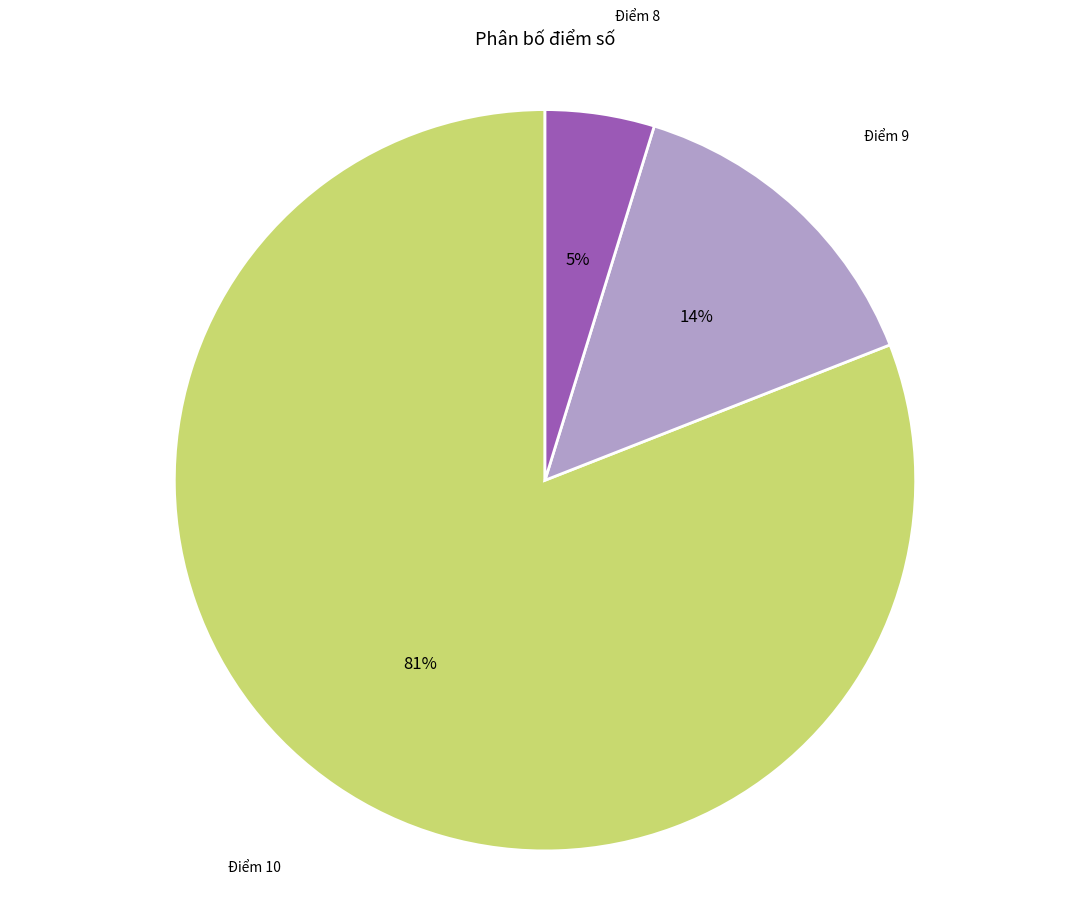

To the nearest percent, what portion does Điểm 9 represent?

14%